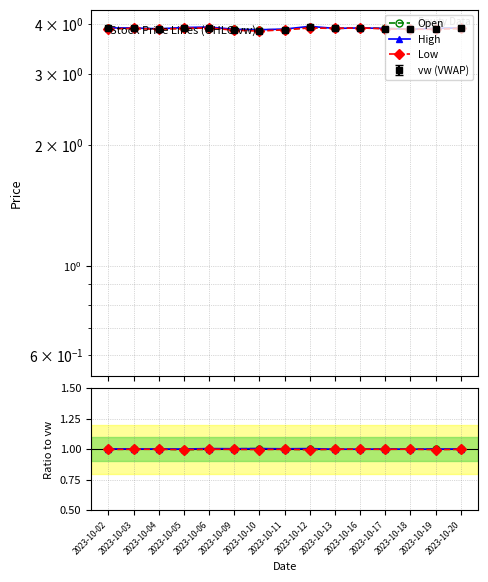

True or false: High and Low cross at least once.

False